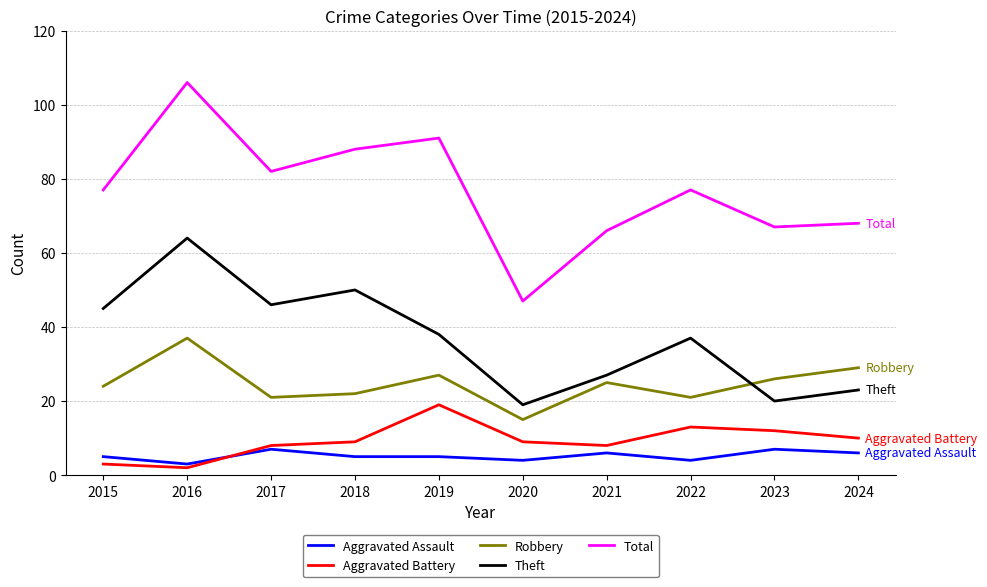

What is the average value of the Aggravated Assault series?

5